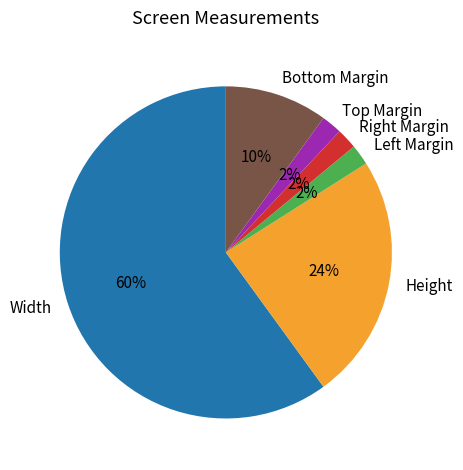

Which slice represents more than half of the pie?

Width